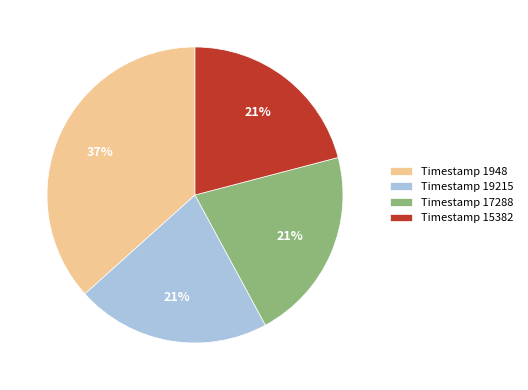

How many slices are in this pie chart?

4